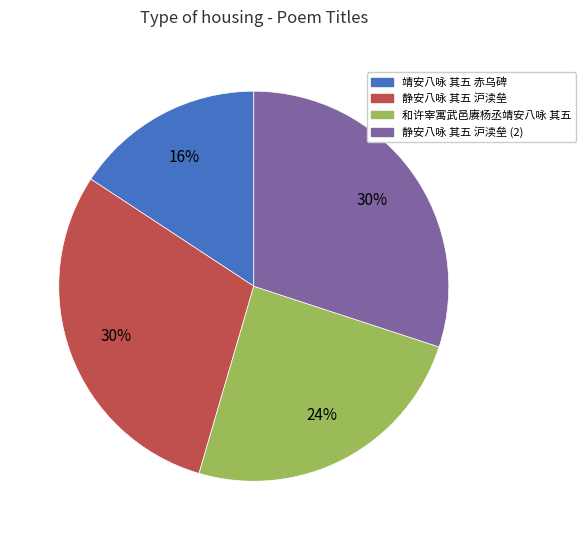

Which slice is the smallest?

靖安八咏 其五 赤乌碑